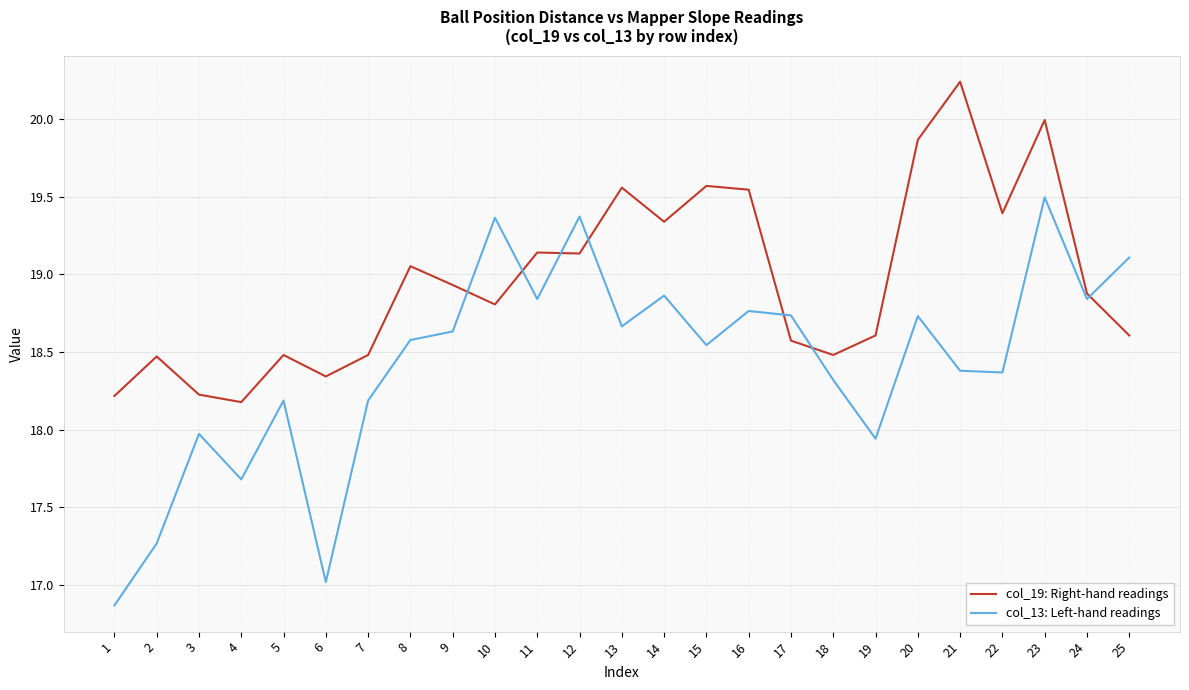

Between 16 and 21, which series saw the biggest shift?

col_19: Right-hand readings